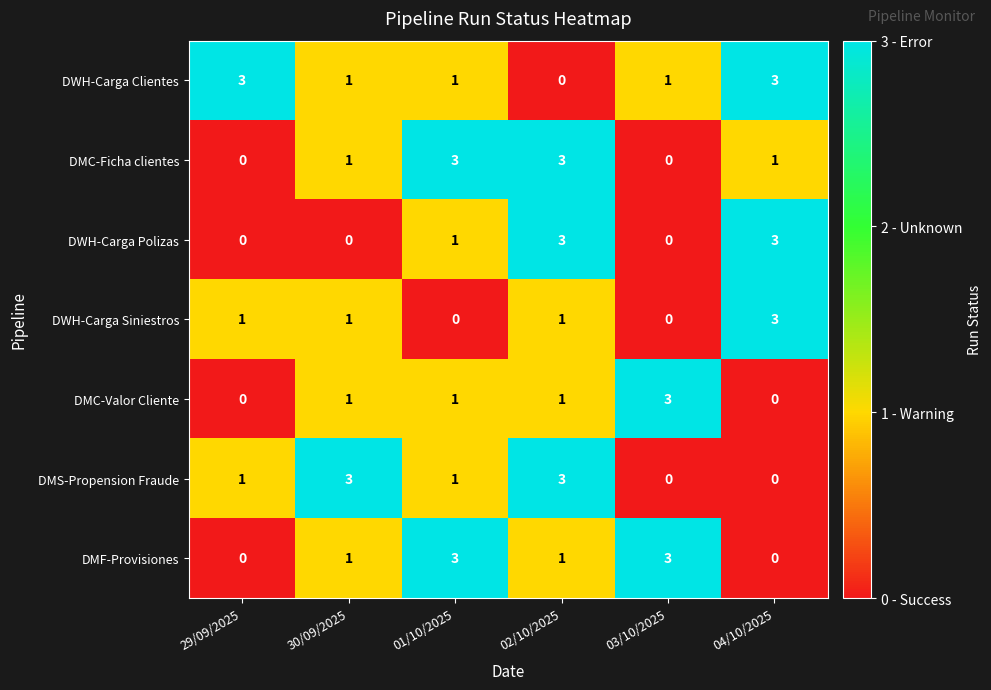

How many DMS-Propension Fraude values are between 0 and 3?

6